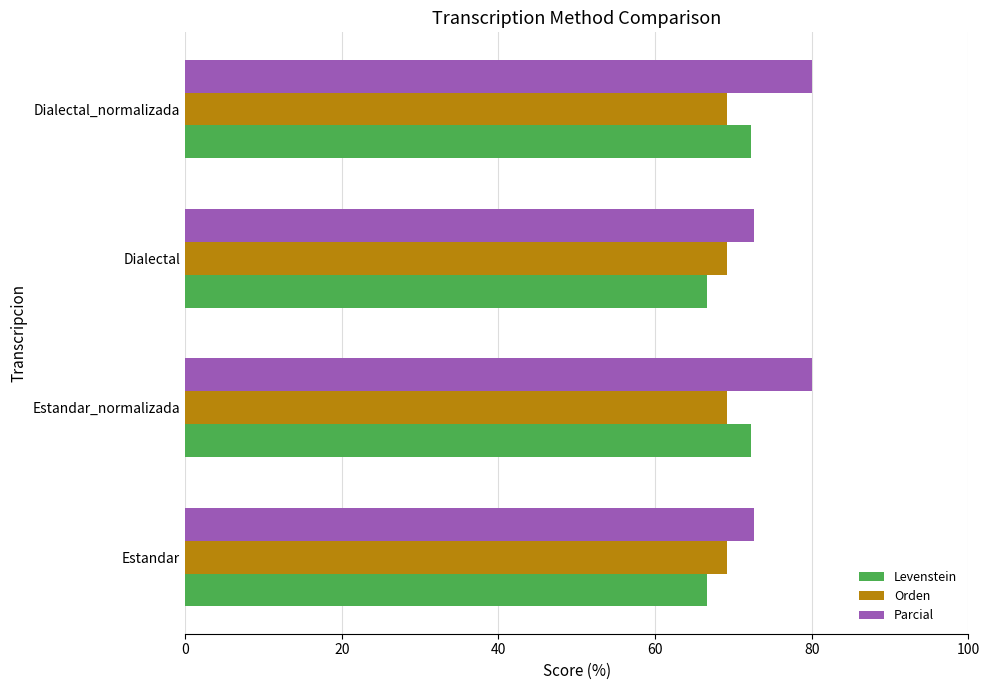

Is the value of Parcial at Dialectal_normalizada greater than the value of Orden at Dialectal?

Yes